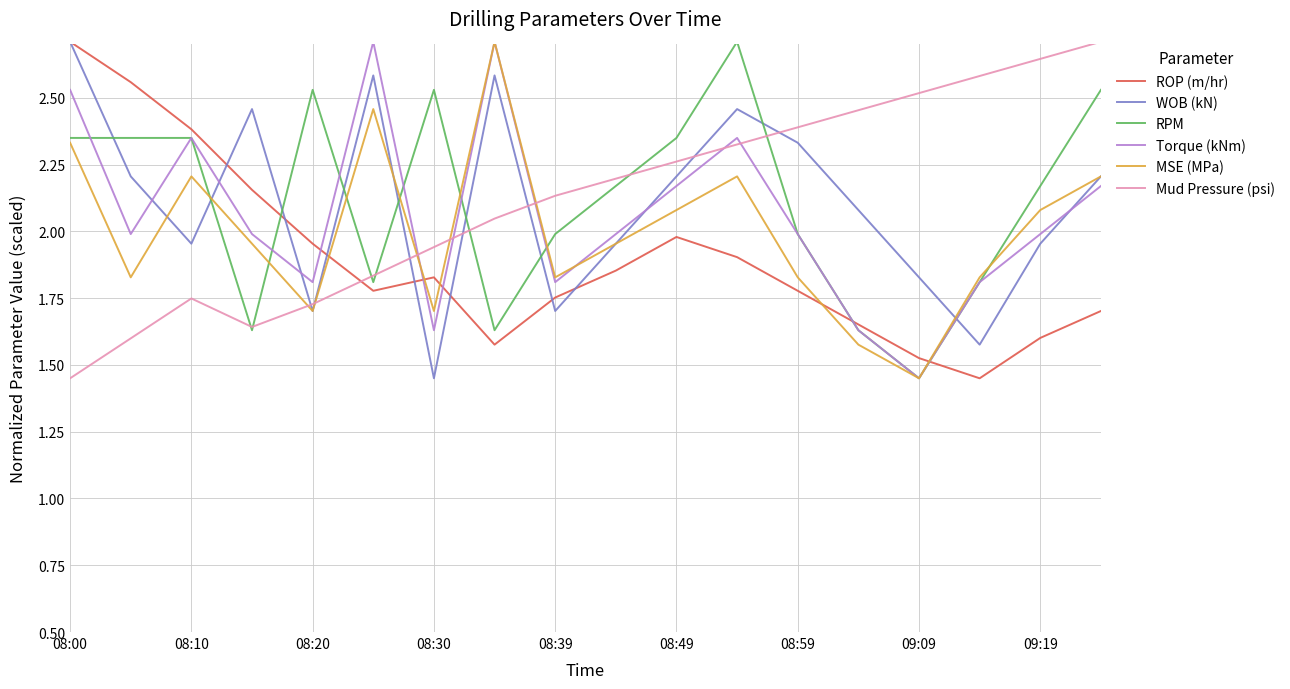

What is the greatest value displayed?

2.7